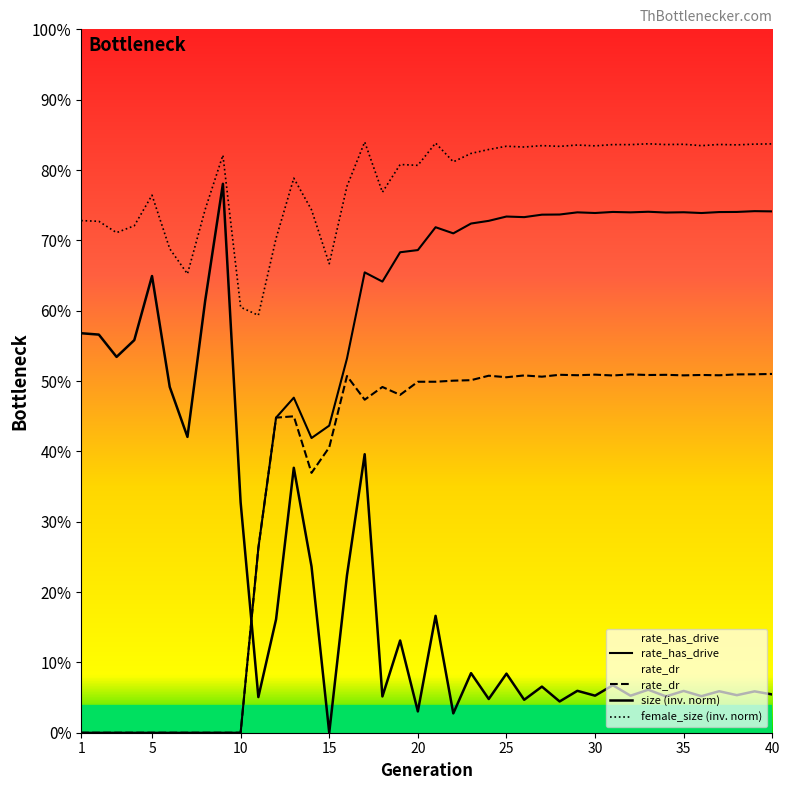

Which series has the widest spread of values?

size